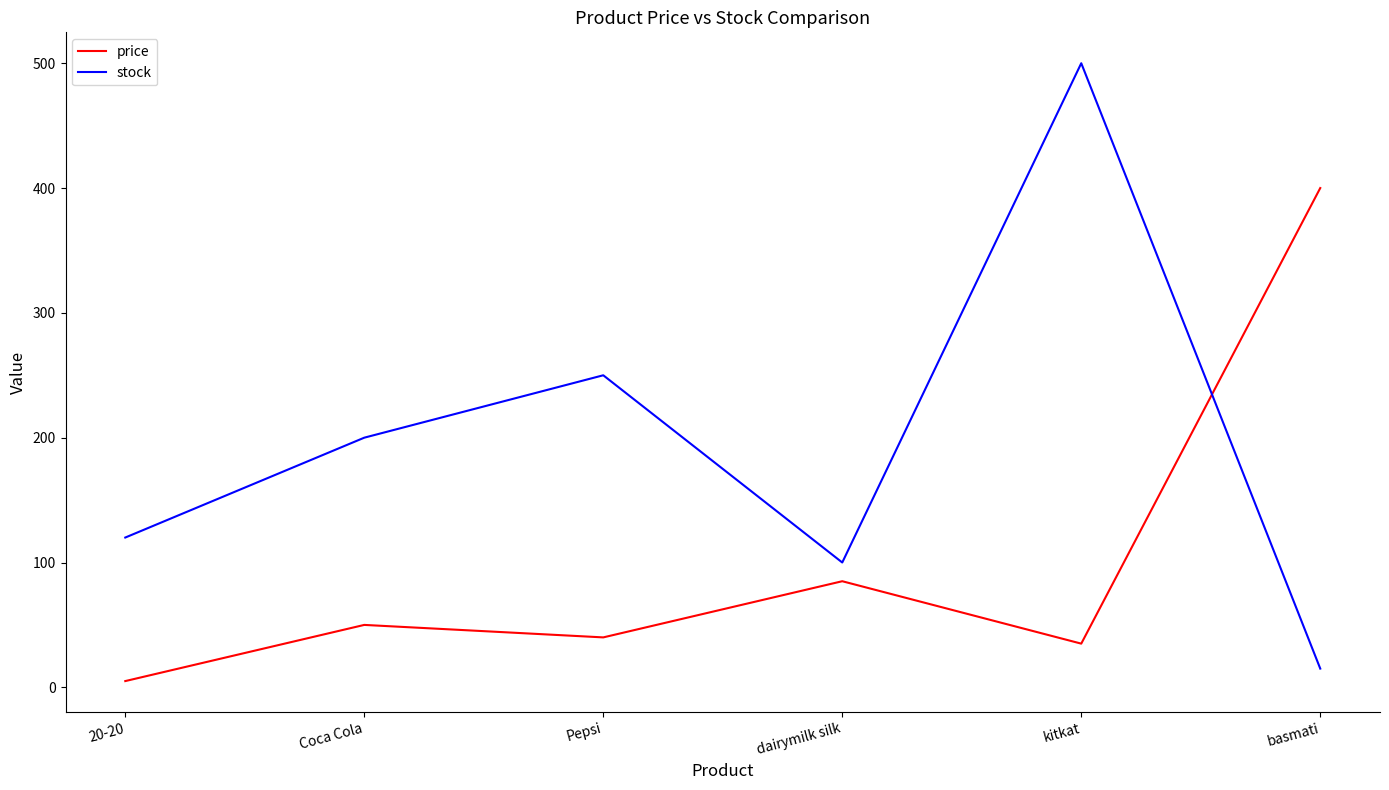

What position from the right is Pepsi?

4